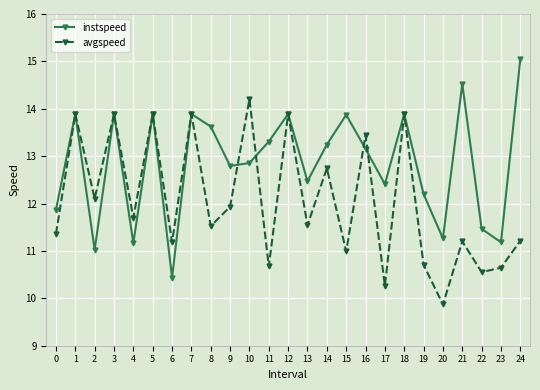

What is the difference between the highest and lowest values at 11?

2.6